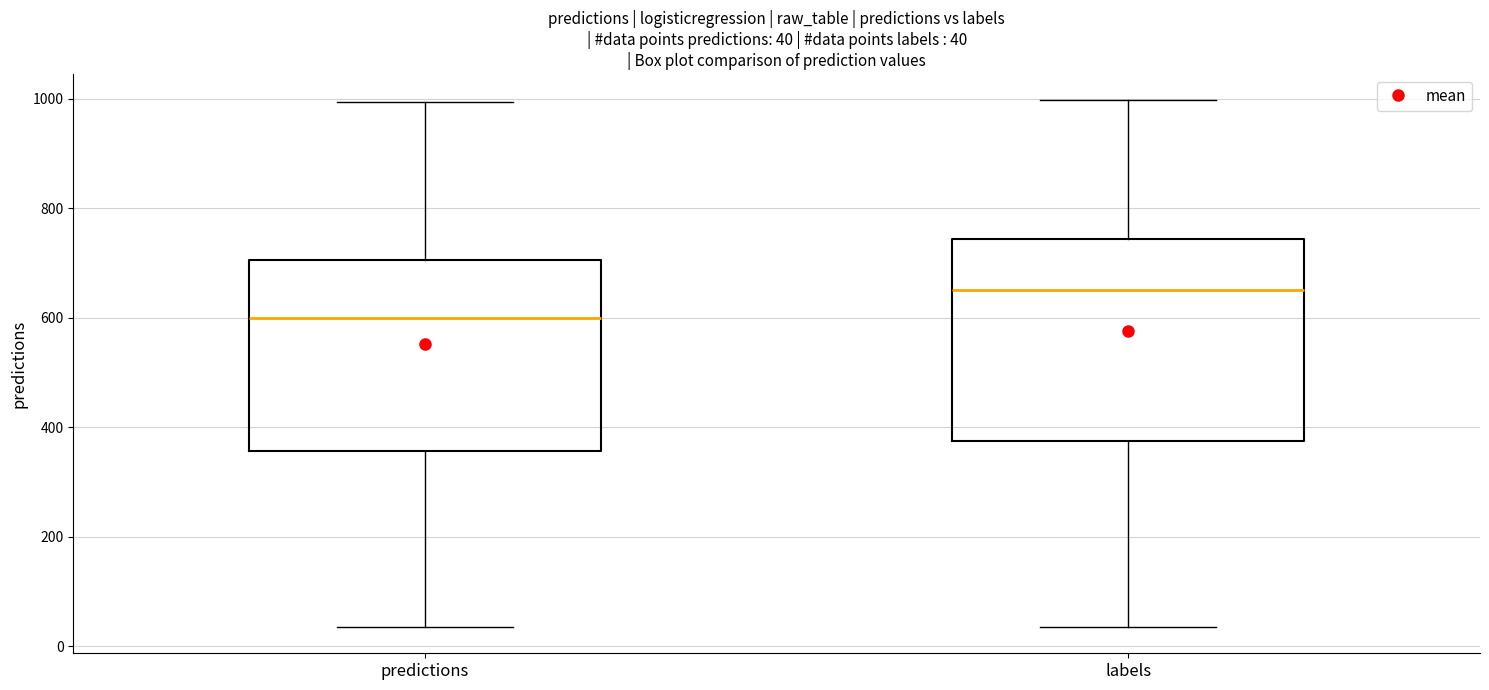

Which box's median line is the highest?

labels